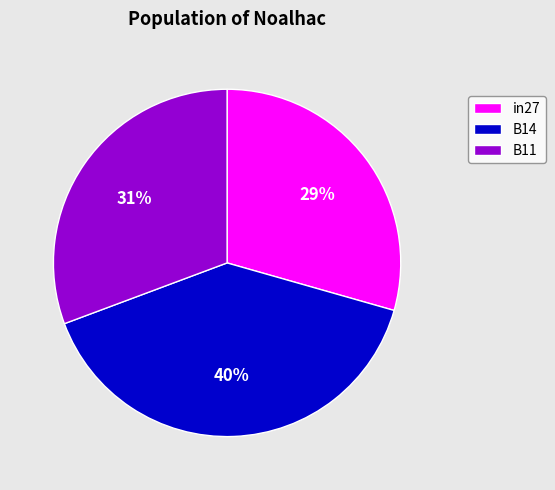

To the nearest percent, what percentage of the pie is in27?

29%